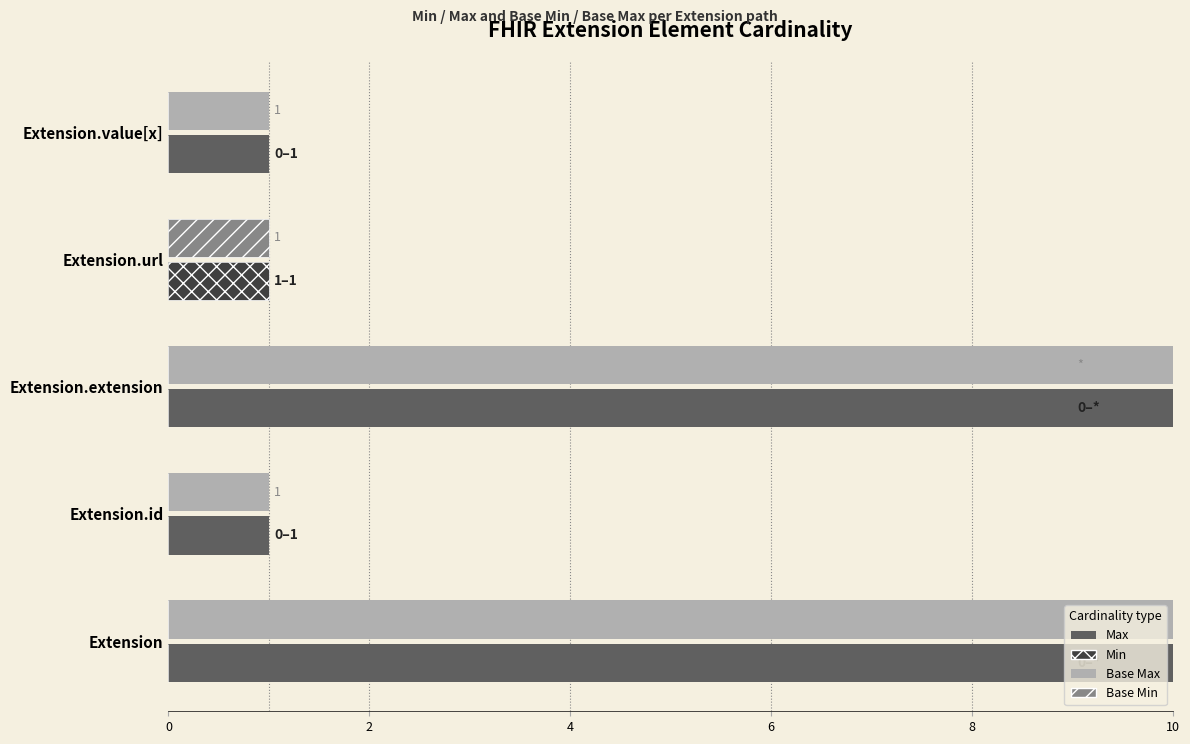

Reading left to right, transcribe all the data shown in this chart.

Base Max: 999	1	999	1	1
Max: 999	1	999	1	1
Min: 0	0	0	1	0
Base Min: 0	0	0	1	0